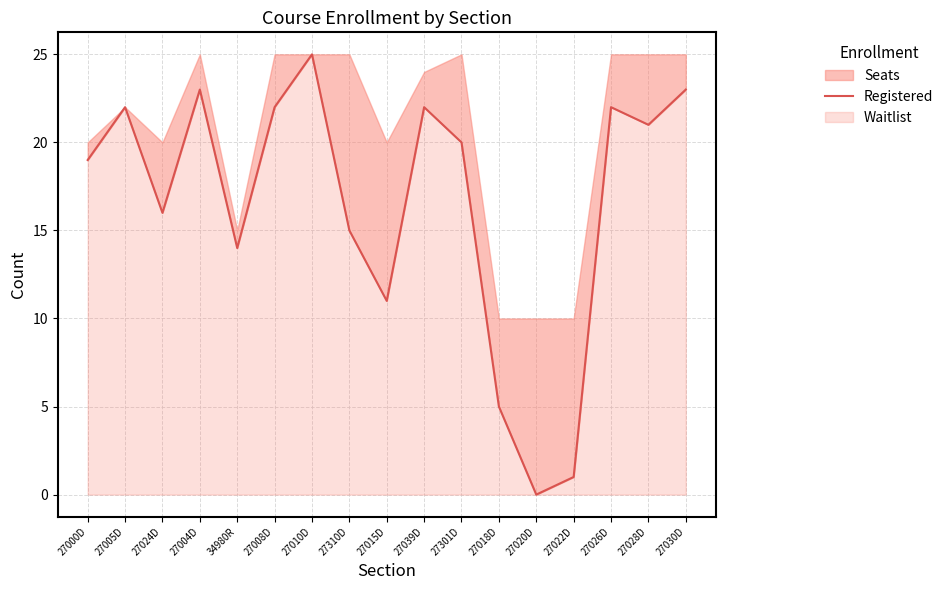

Approximately how many times larger is the value at 34980R compared to 27004D?

0.6